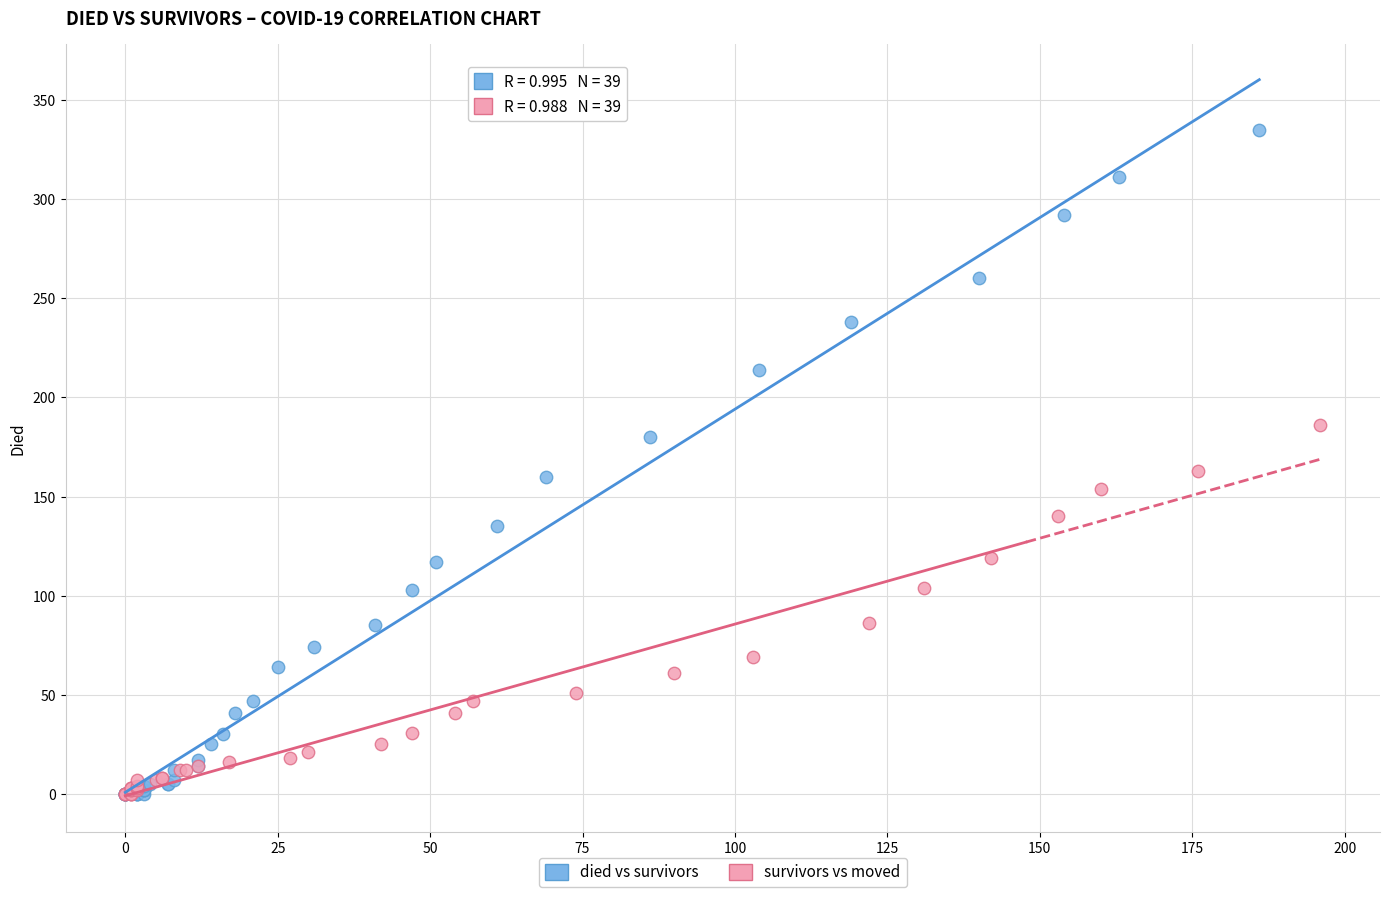

Which series has the widest spread of Y values?

died vs survivors